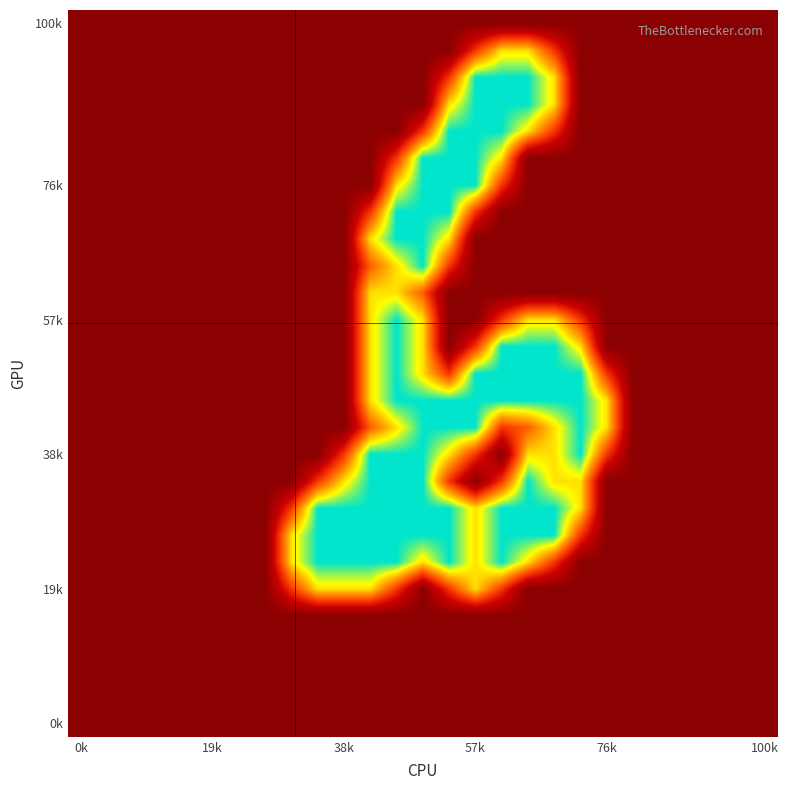

How many categories are shown in the chart?

27